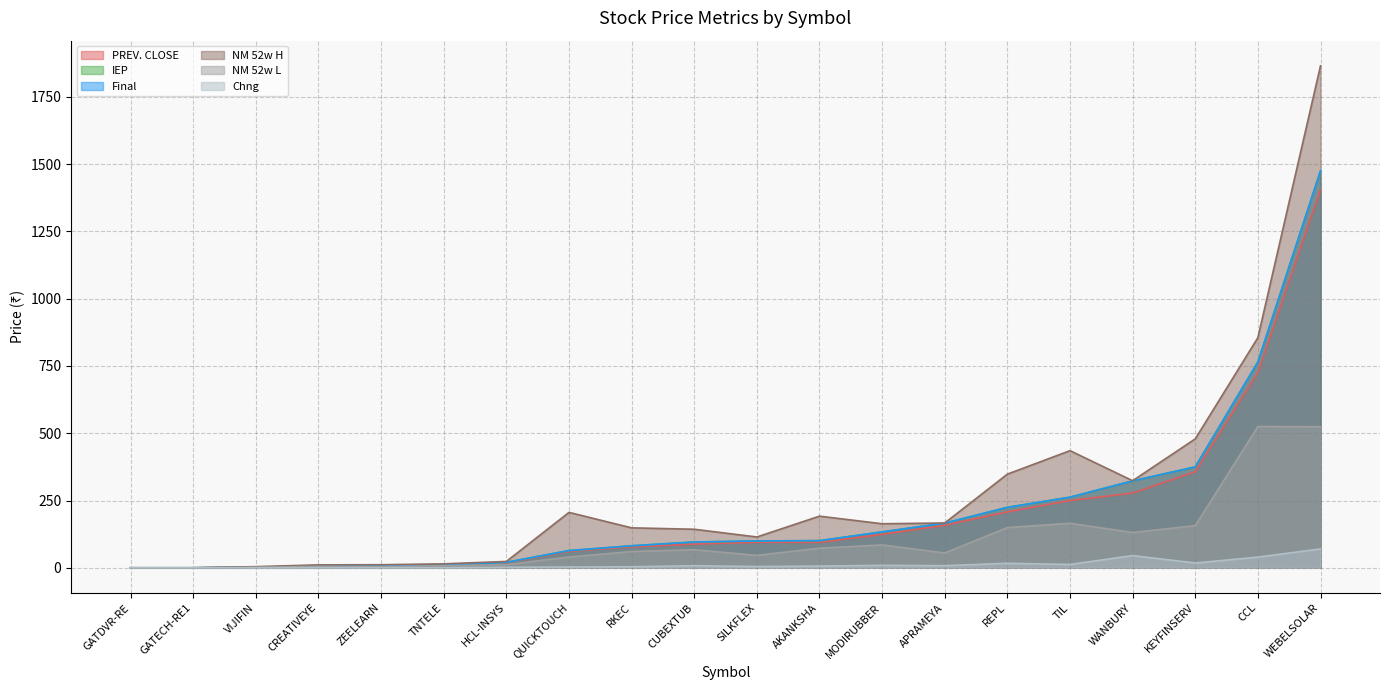

How many data points in IEP are above 99?

10